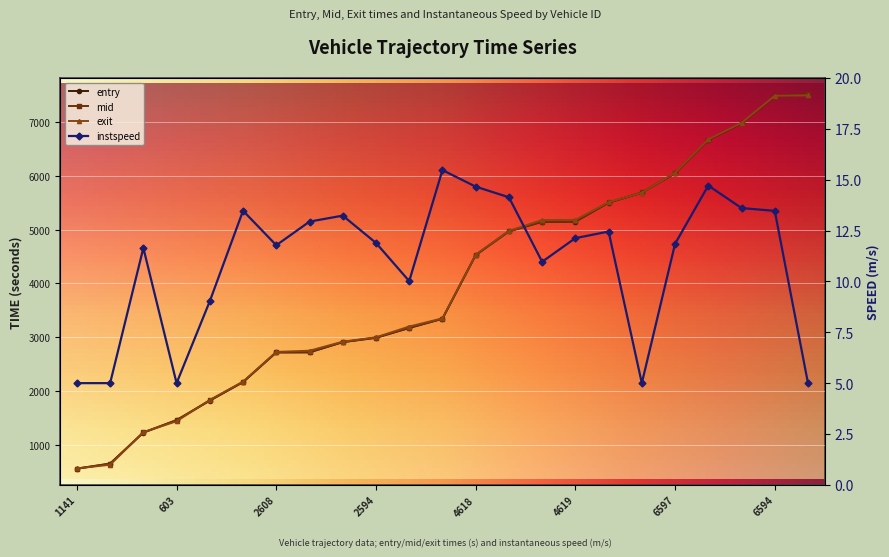

What is the label of the 15th point from the left?

4612